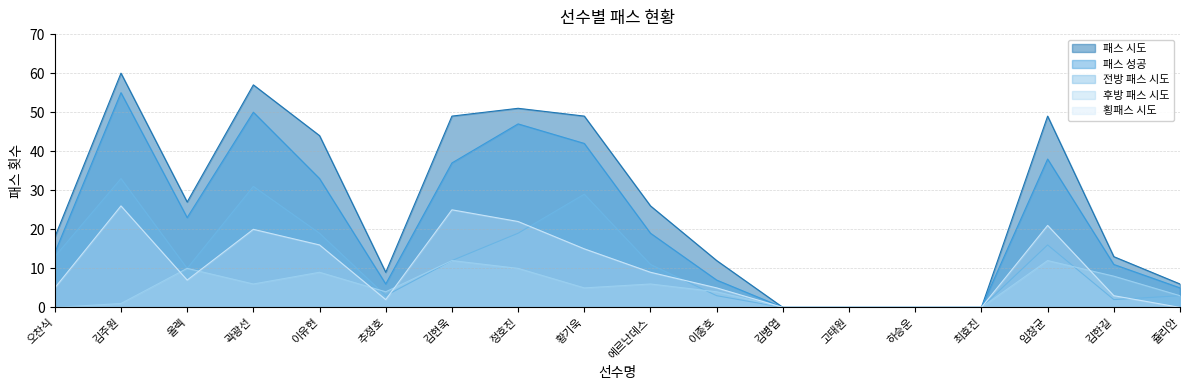

What is the difference between the maximum and minimum values in the 패스 시도 series?

60